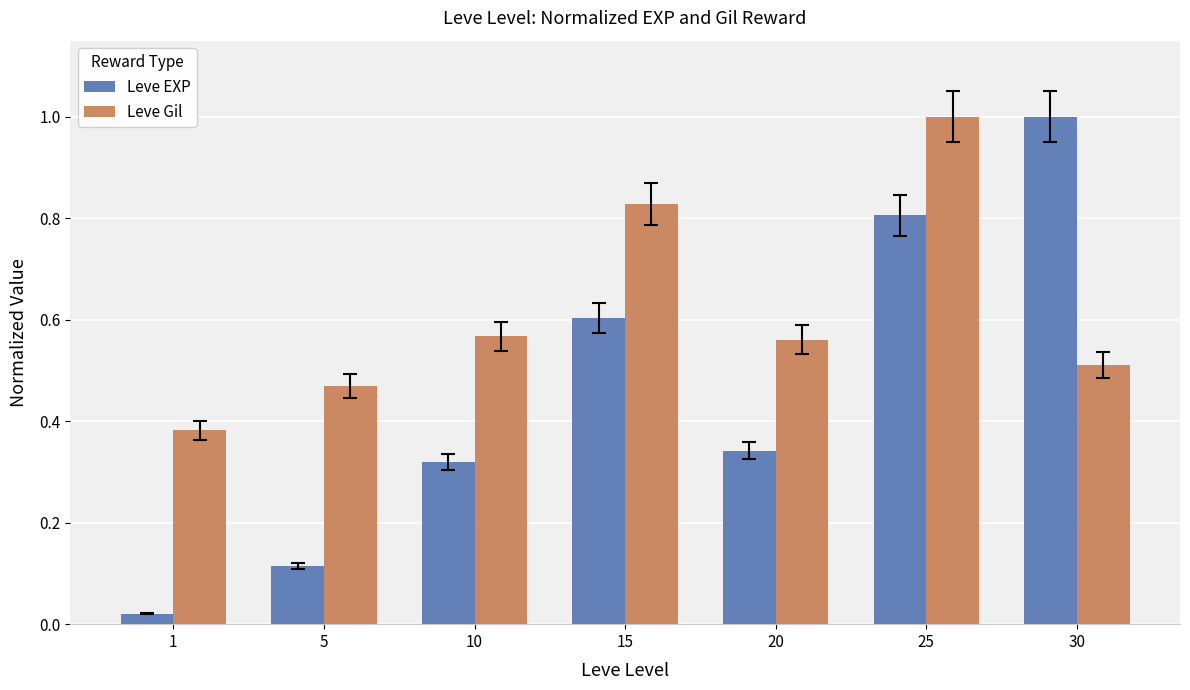

What is the maximum value for Leve EXP?

1.0